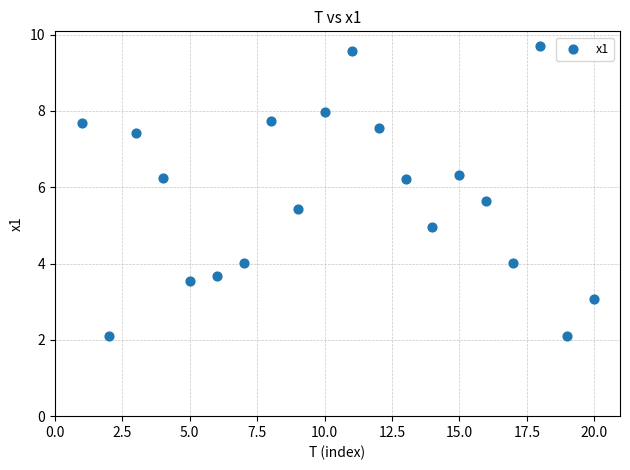

What is the range of X values (max minus min)?

19.0